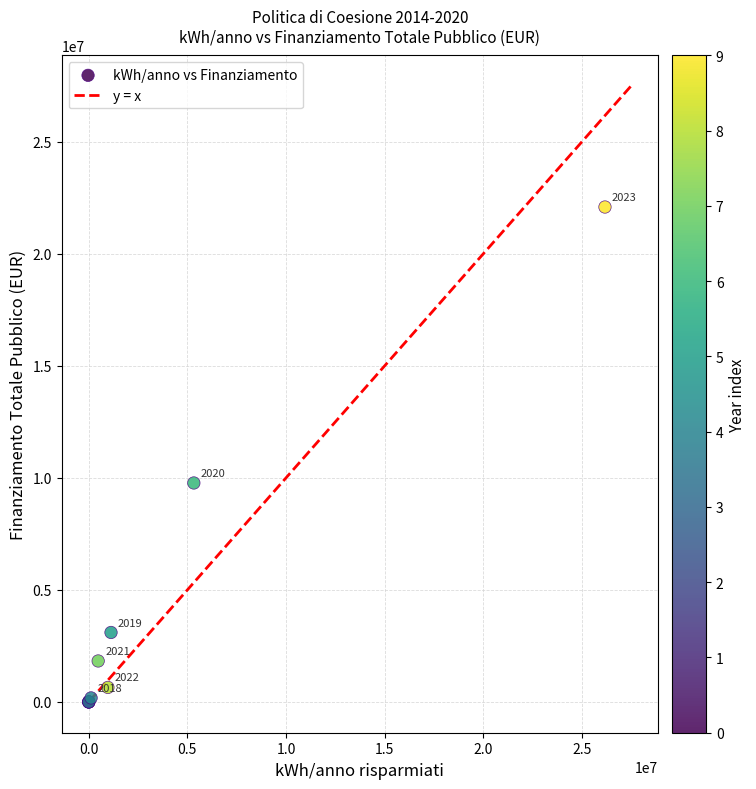

What Y value in the scatter plot is closest to 11041091?

9769664.1